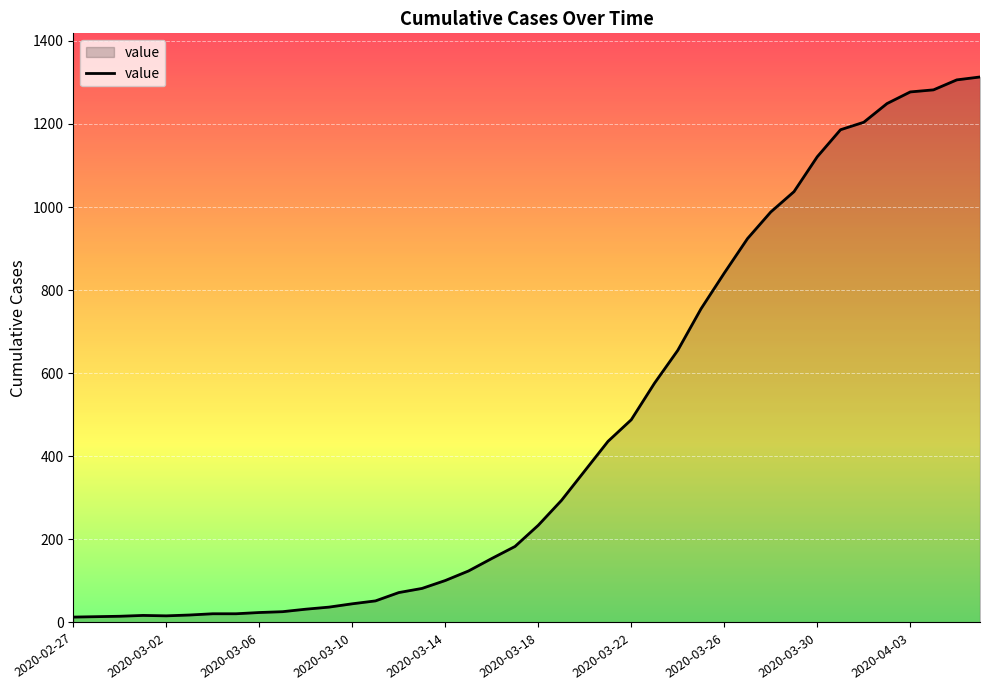

What is the maximum value shown in the chart?

1313